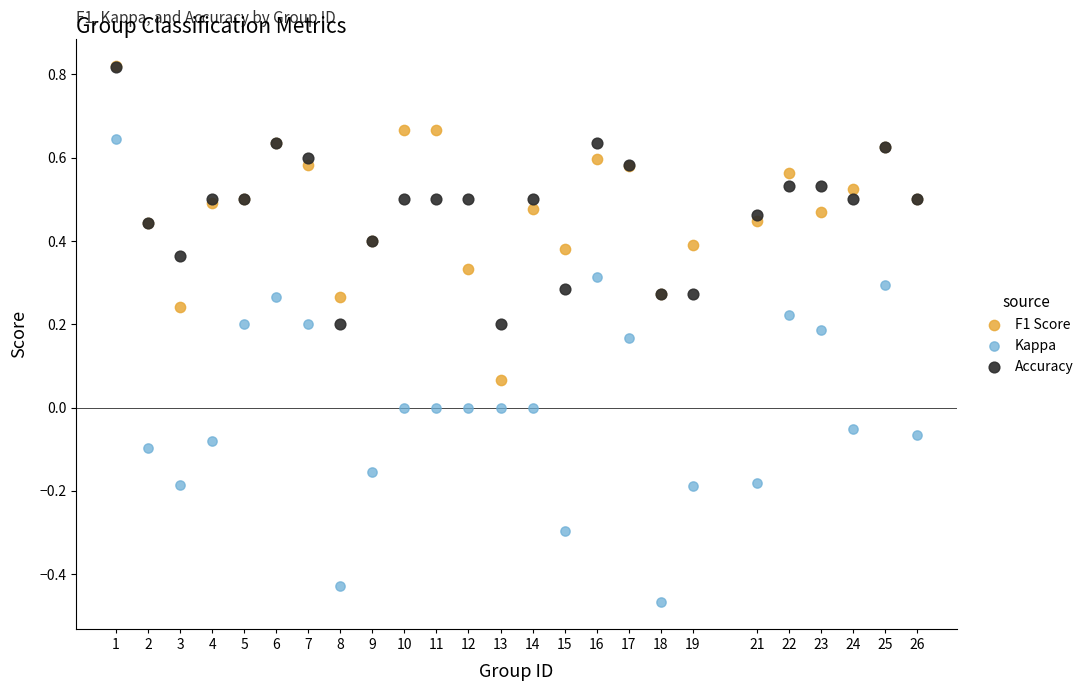

What are all the series names shown in the legend?

F1 Score, Kappa, Accuracy